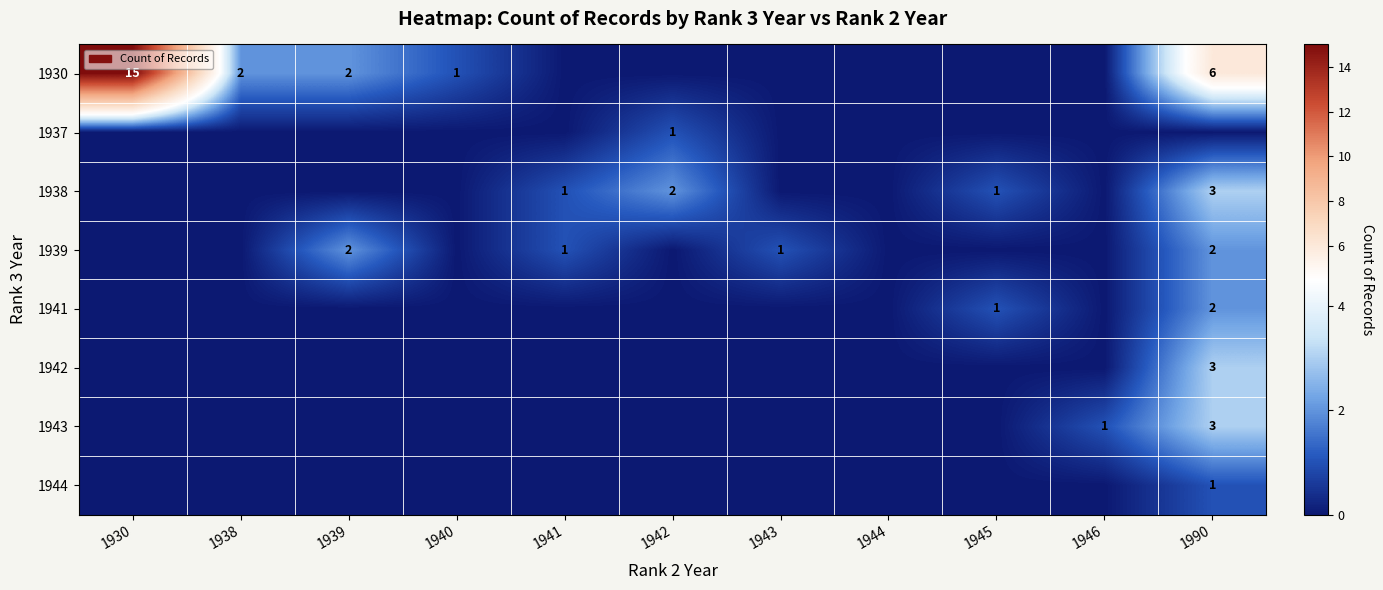

True or false: 1930 has a value of 2 at 1938.

True